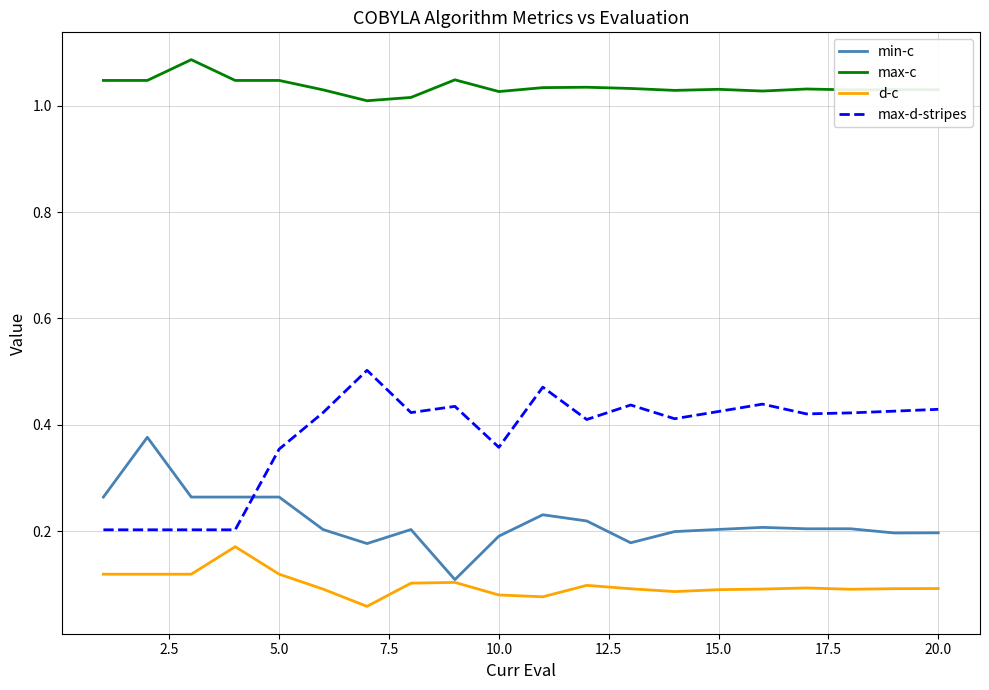

True or false: d-c has more than 1 points higher than both neighbors.

True